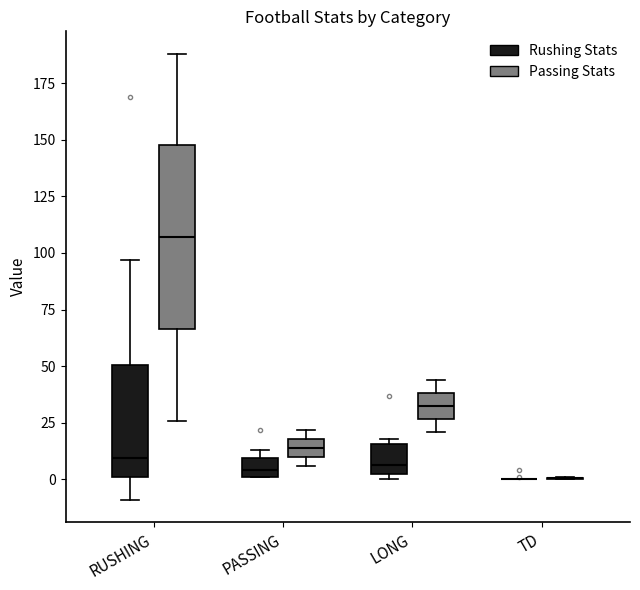

Which box is the tallest, from its lower edge to its upper edge?

RUSHING (Passing Stats)